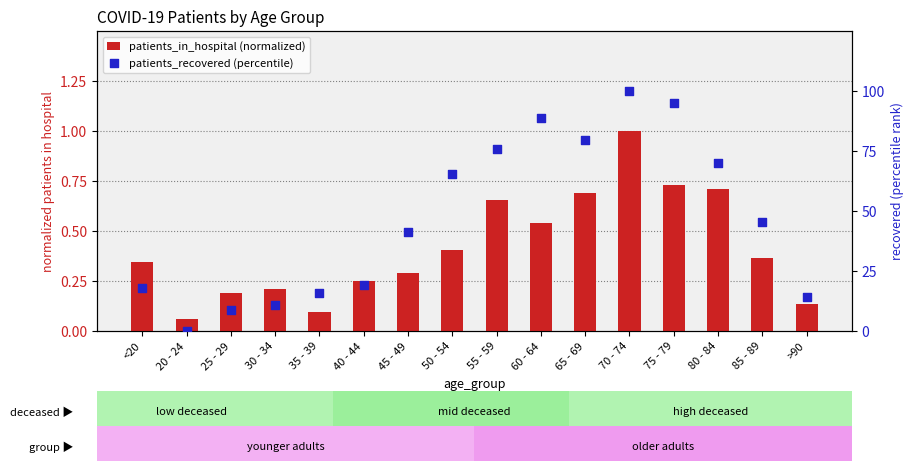

Which series has the largest Y range (max minus min)?

patients_recovered (percentile)